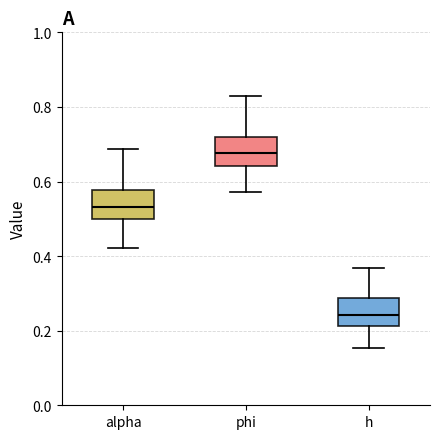

Where does the median line of the box for h sit on the y-axis? The values are not printed on the chart, so give them approximately, as read against the axis.

0.24